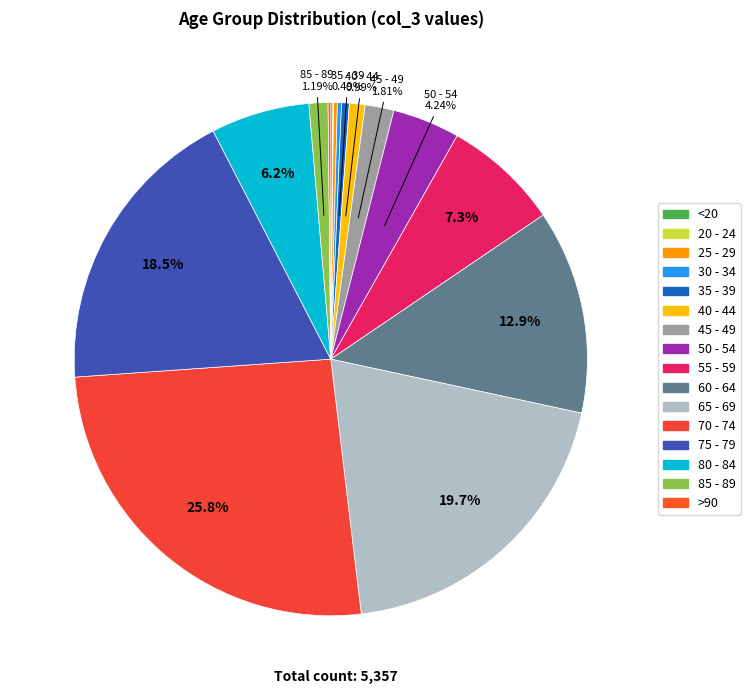

Does 35 - 39 account for over 50% of the chart?

No